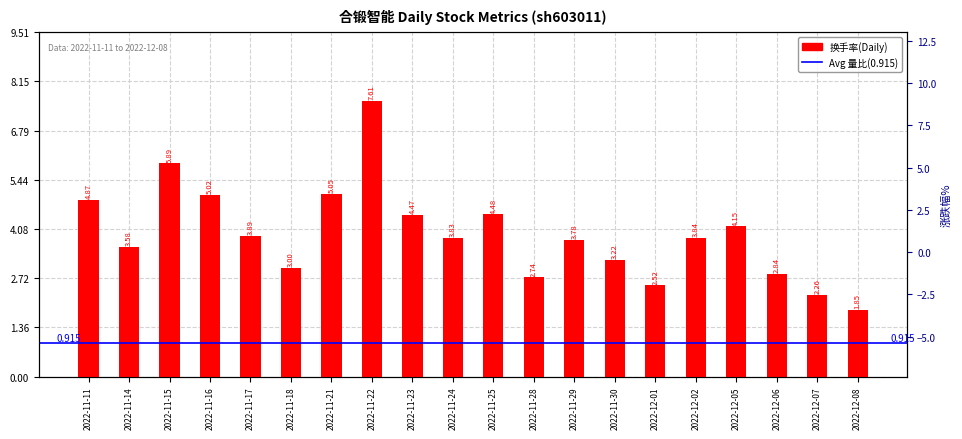

What is the maximum value for 换手率?

7.6